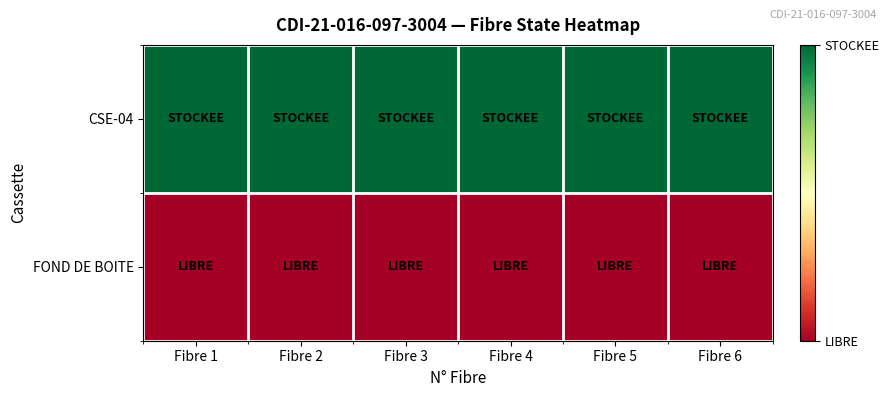

At how many categories does at least one series exceed 0?

6